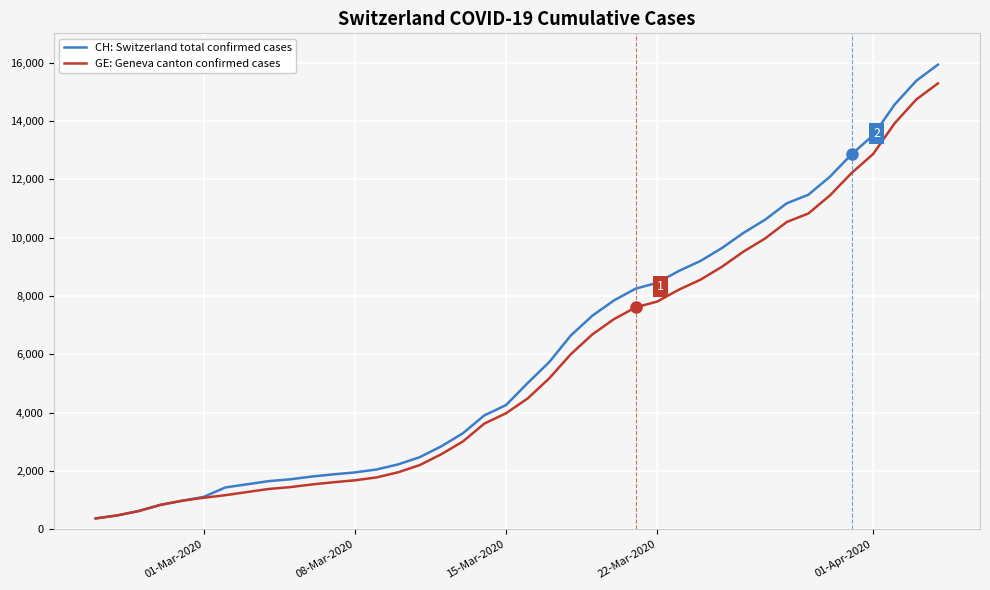

What is the average value of the CH: Switzerland total confirmed cases series?

6053